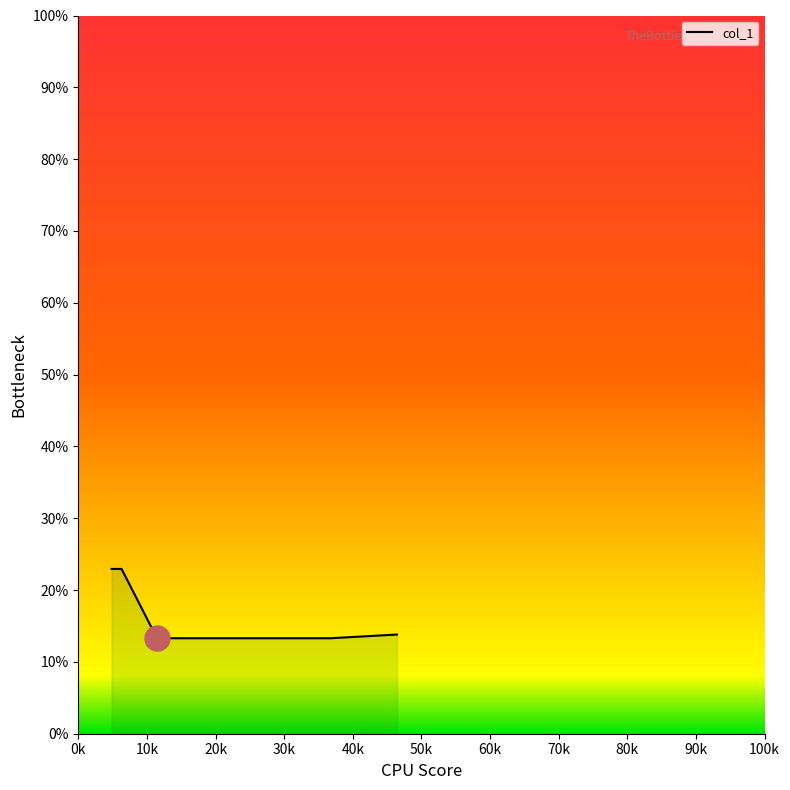

What is the greatest value displayed?

22.9